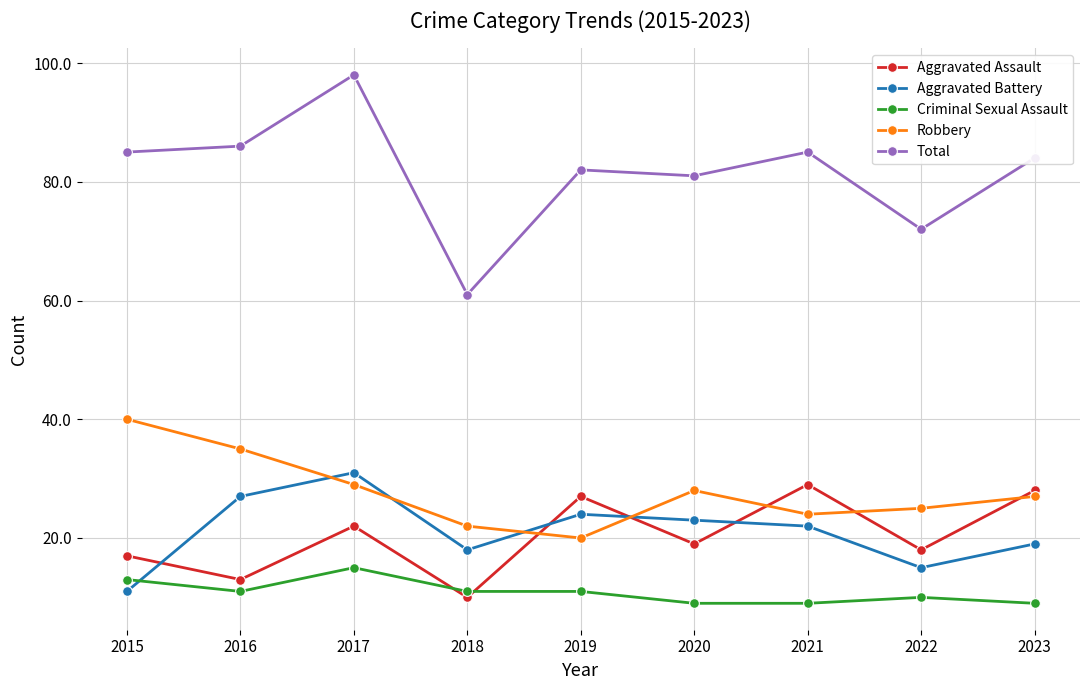

Reading left to right, what are all the values shown in this chart?

Aggravated Assault: 2015=17	2016=13	2017=22	2018=10	2019=27	2020=19	2021=29	2022=18	2023=28
Aggravated Battery: 2015=11	2016=27	2017=31	2018=18	2019=24	2020=23	2021=22	2022=15	2023=19
Criminal Sexual Assault: 2015=13	2016=11	2017=15	2018=11	2019=11	2020=9	2021=9	2022=10	2023=9
Robbery: 2015=40	2016=35	2017=29	2018=22	2019=20	2020=28	2021=24	2022=25	2023=27
Total: 2015=85	2016=86	2017=98	2018=61	2019=82	2020=81	2021=85	2022=72	2023=84